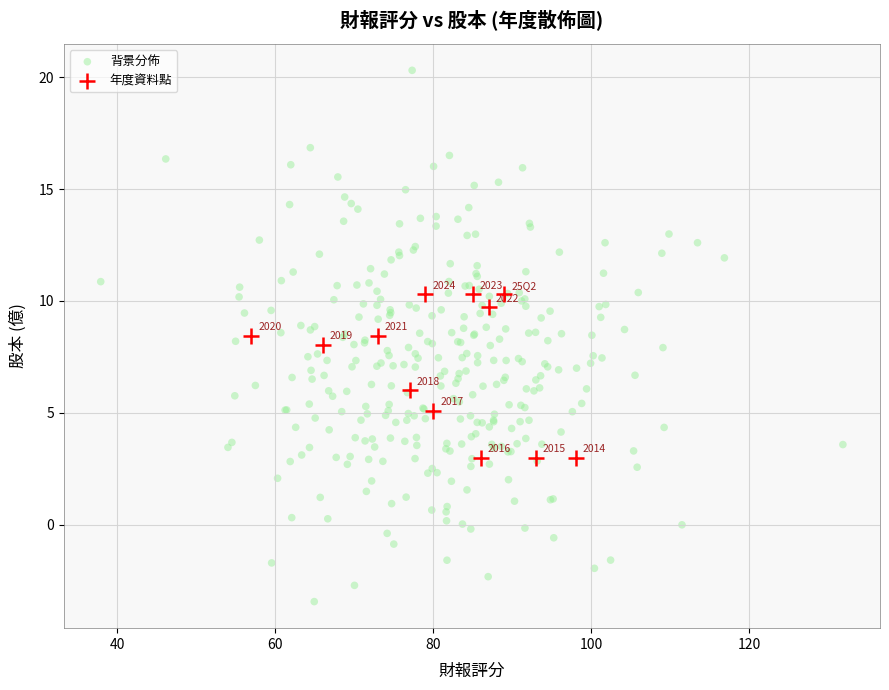

Which series contains the highest Y value?

背景分佈